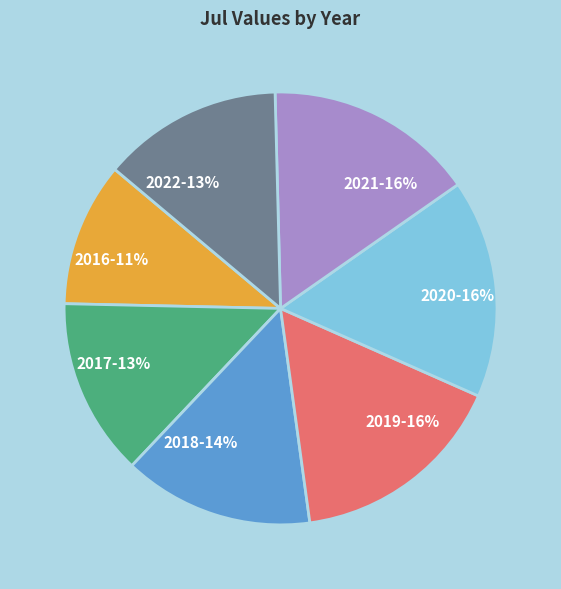

To the nearest percent, what is the difference between the 2018 and 2020 slice percentages?

2%